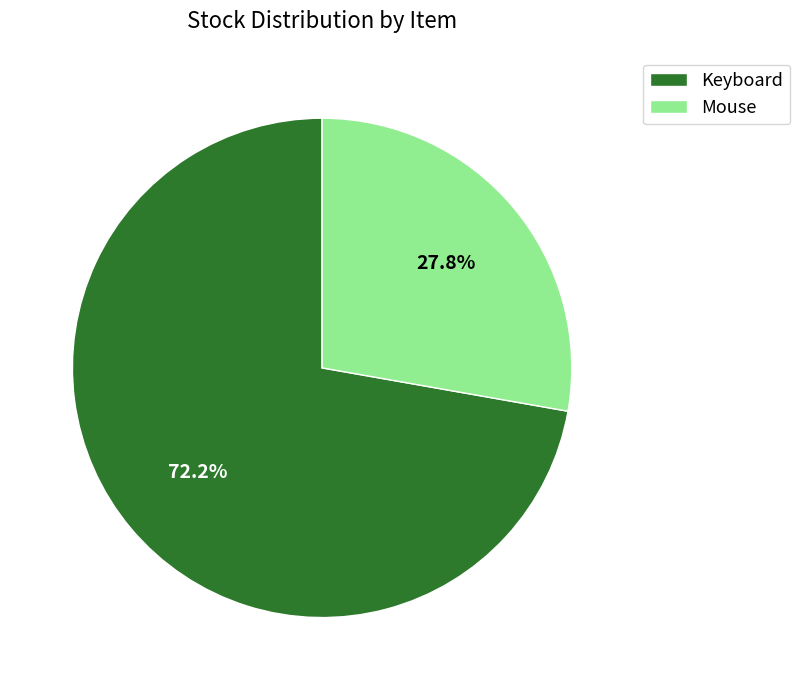

The Keyboard slice represents 72% of the pie. True or false?

True